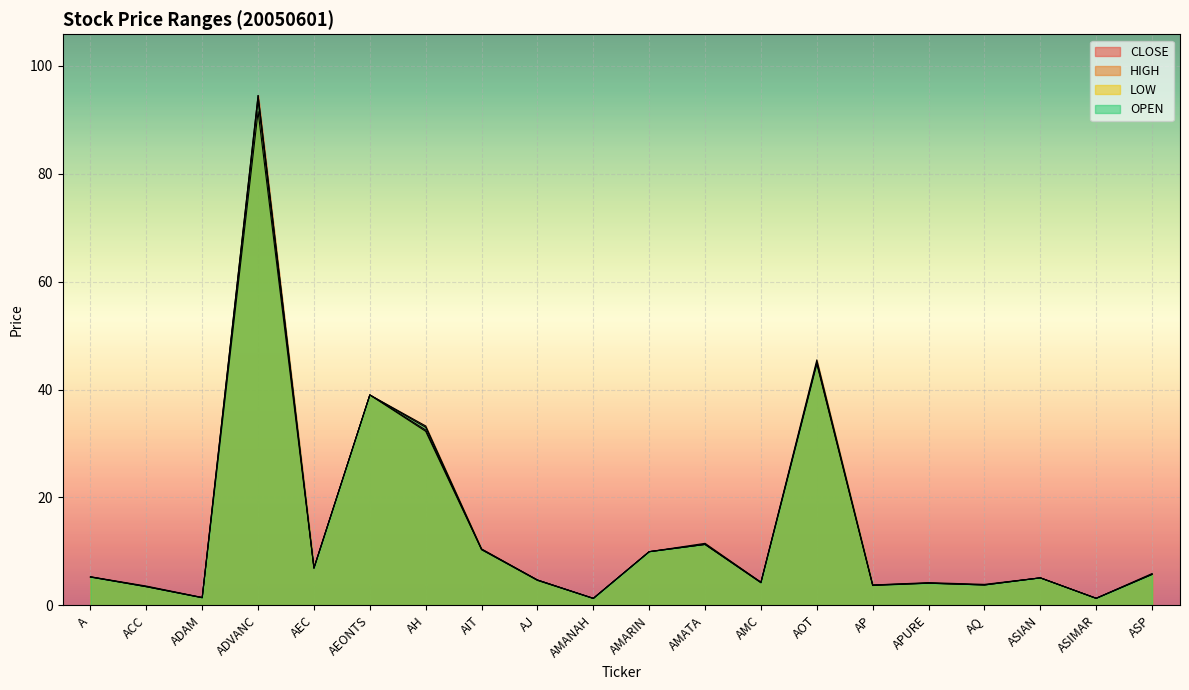

What is the label of the 9th point from the left?

AJ